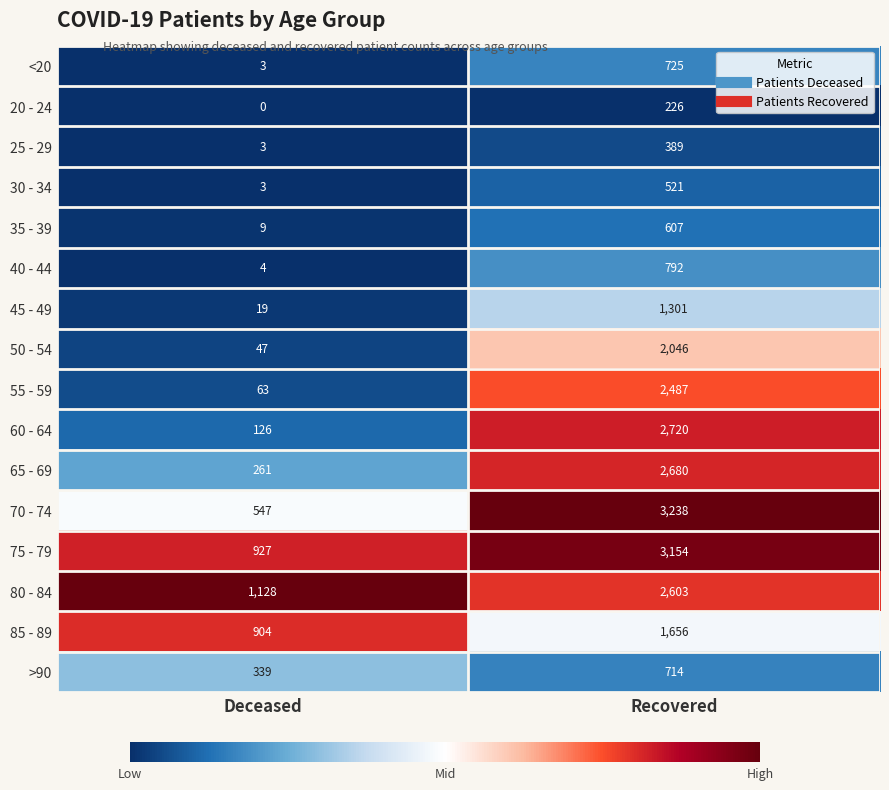

What is the average value of the 30 - 34 series?

262